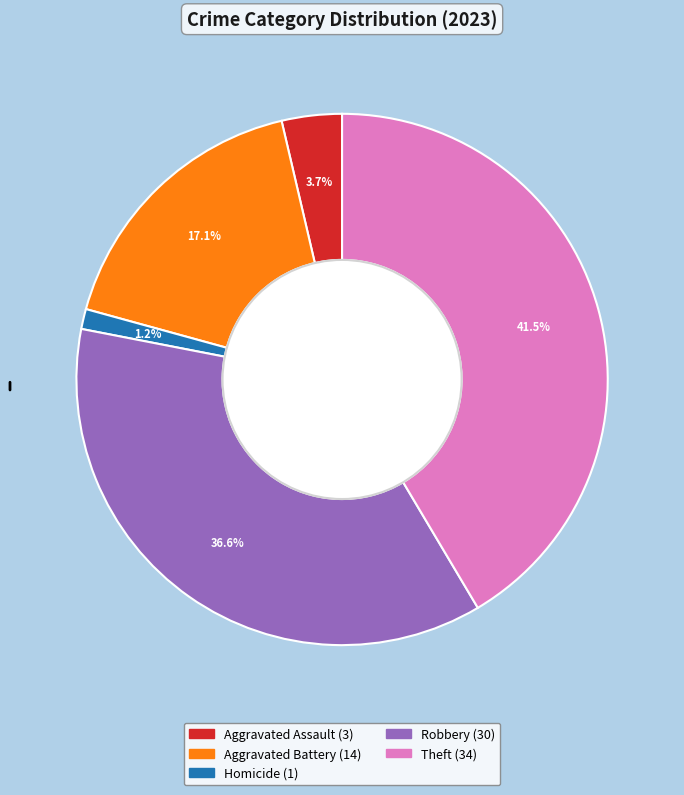

Does any single category account for the majority?

No